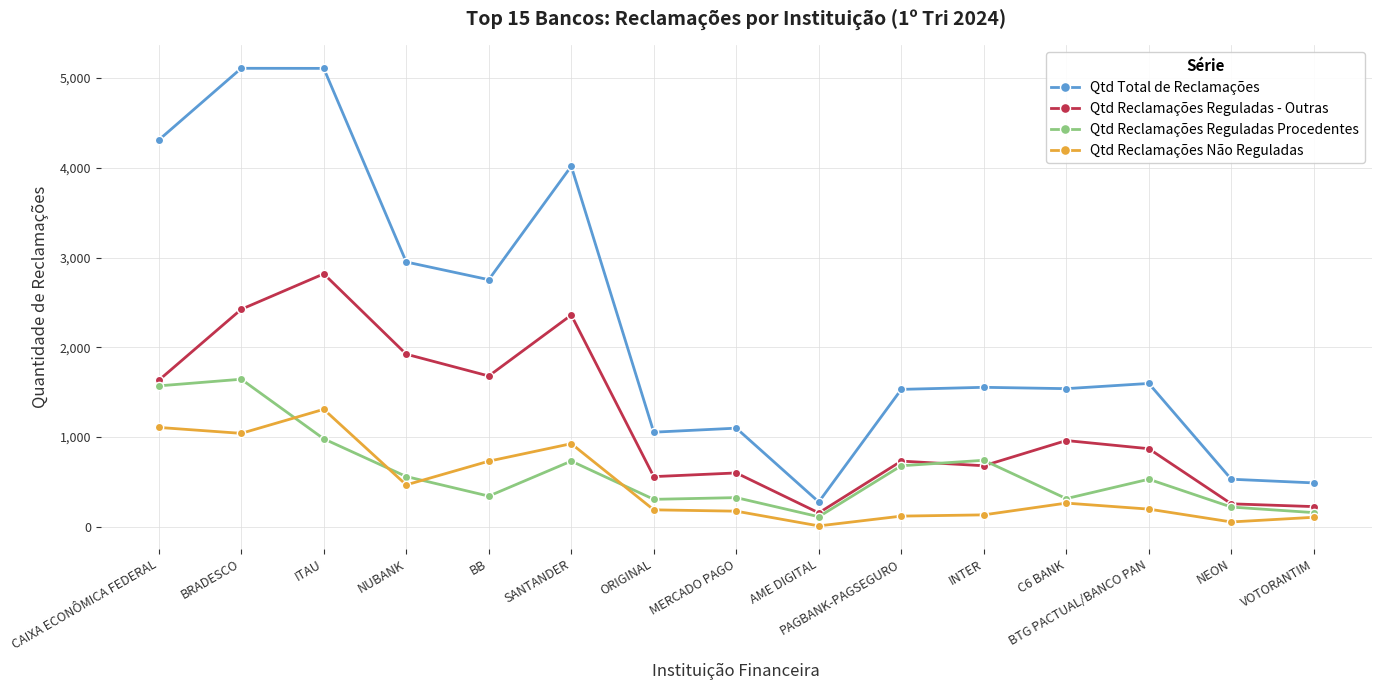

Is it true that Qtd Reclamações Não Reguladas equals 1107 at CAIXA ECONÔMICA FEDERAL?

True